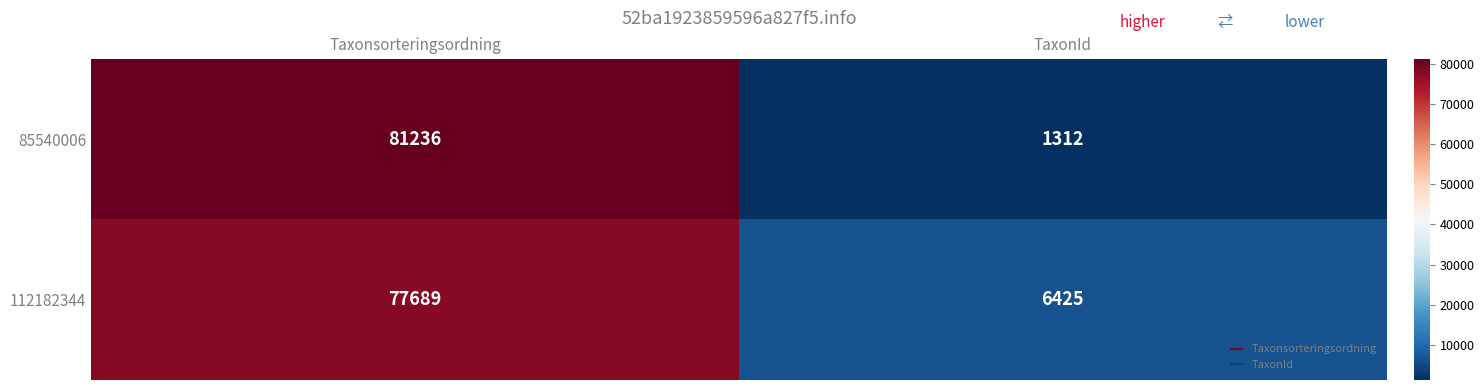

What value does the 85540006 series have at TaxonId?

1312